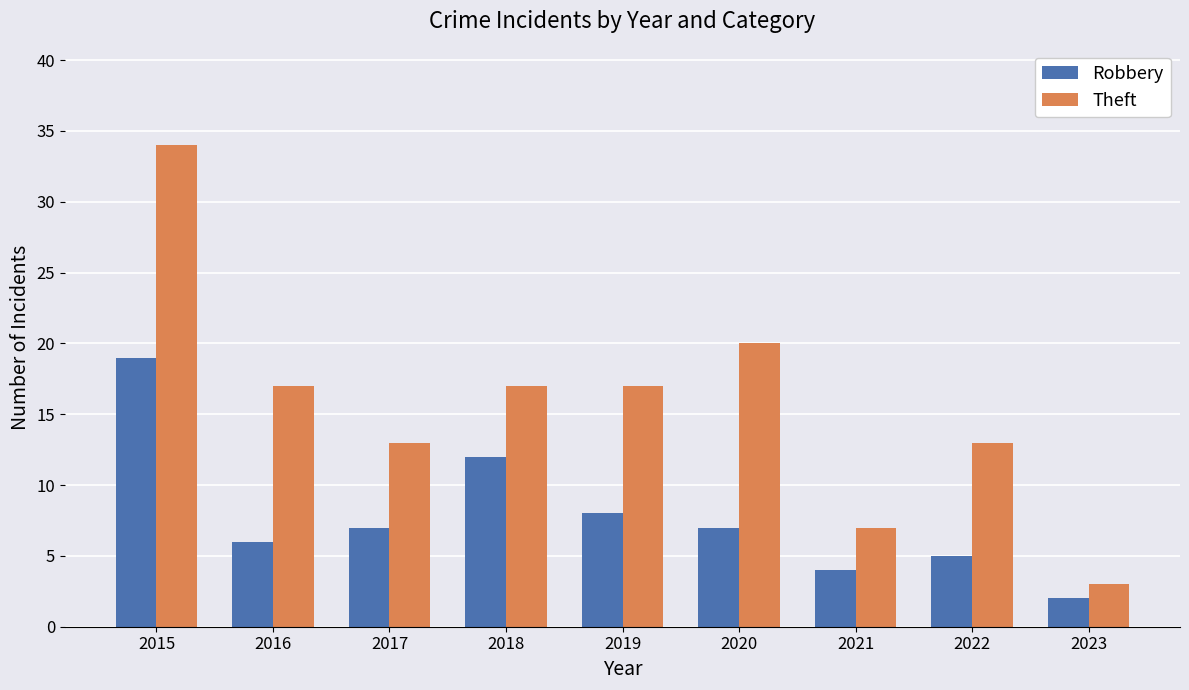

What is the spread (max minus min) of values at 2019?

9